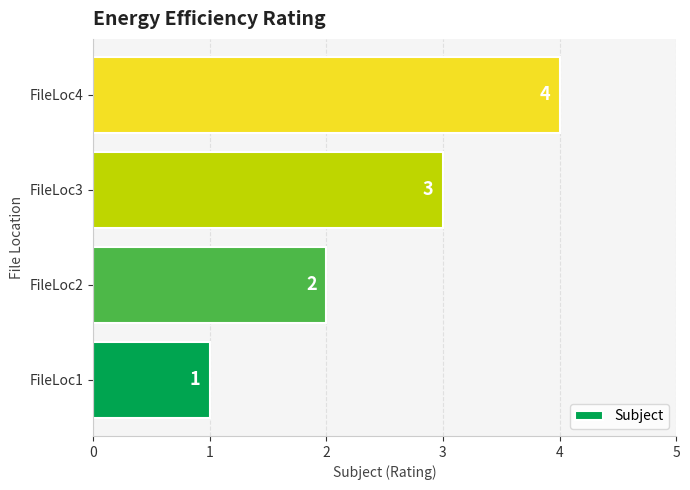

What is the ratio of the value at FileLoc1 to the value at FileLoc3?

0.3